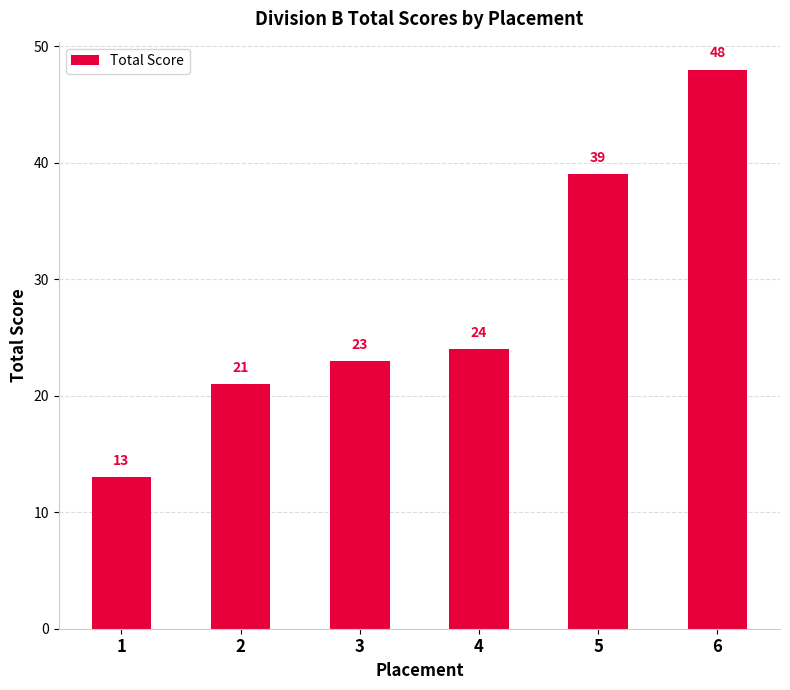

Reading left to right, list all the values displayed in this chart.

13	21	23	24	39	48